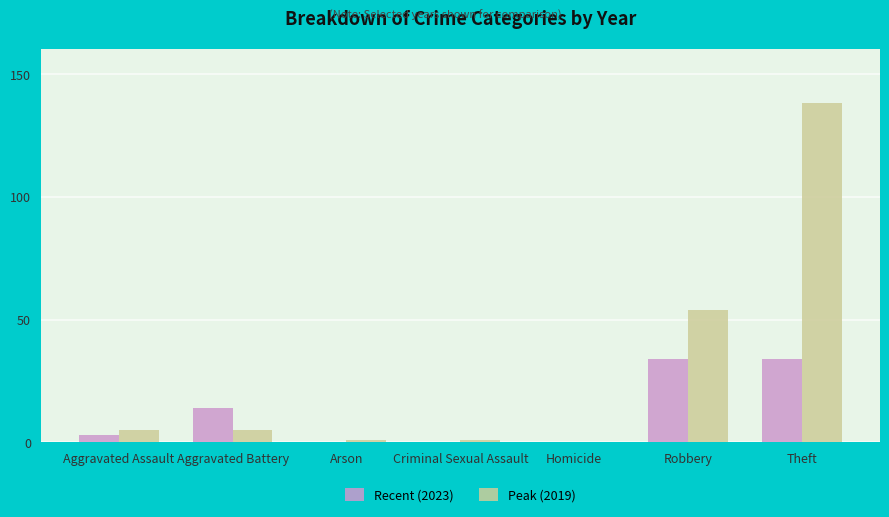

What is the sum of all Peak (2019) values?

204